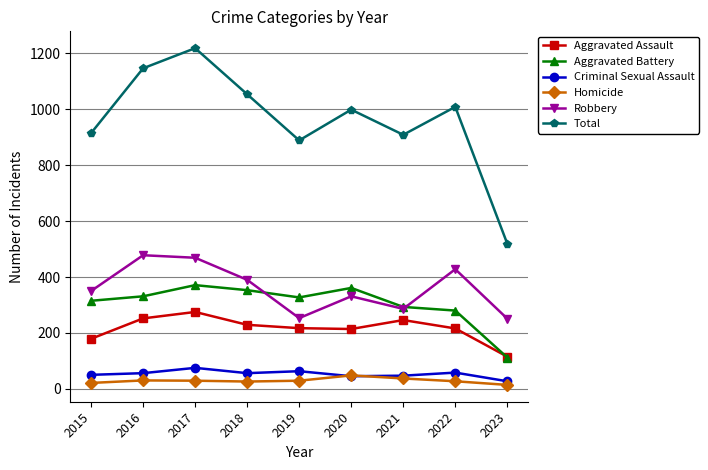

At 2017, list the series in order from smallest to largest.

Homicide, Criminal Sexual Assault, Aggravated Assault, Aggravated Battery, Robbery, Total